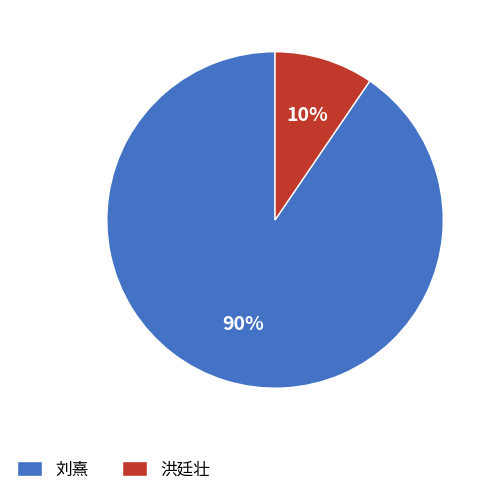

To the nearest percent, what is the combined percentage of 刘熹 and 洪廷壮?

100%